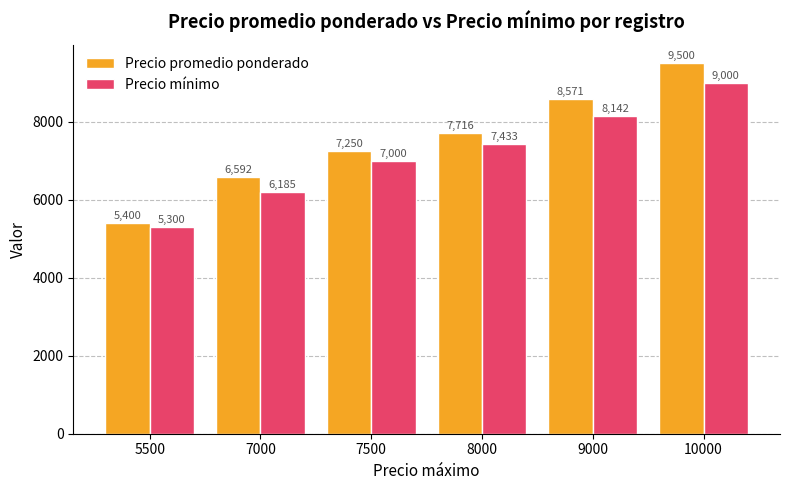

What is the average value of the Precio promedio ponderado series?

7505.2